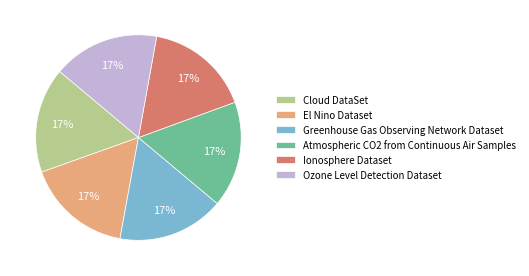

Does El Nino Dataset represent more than half of the total?

No